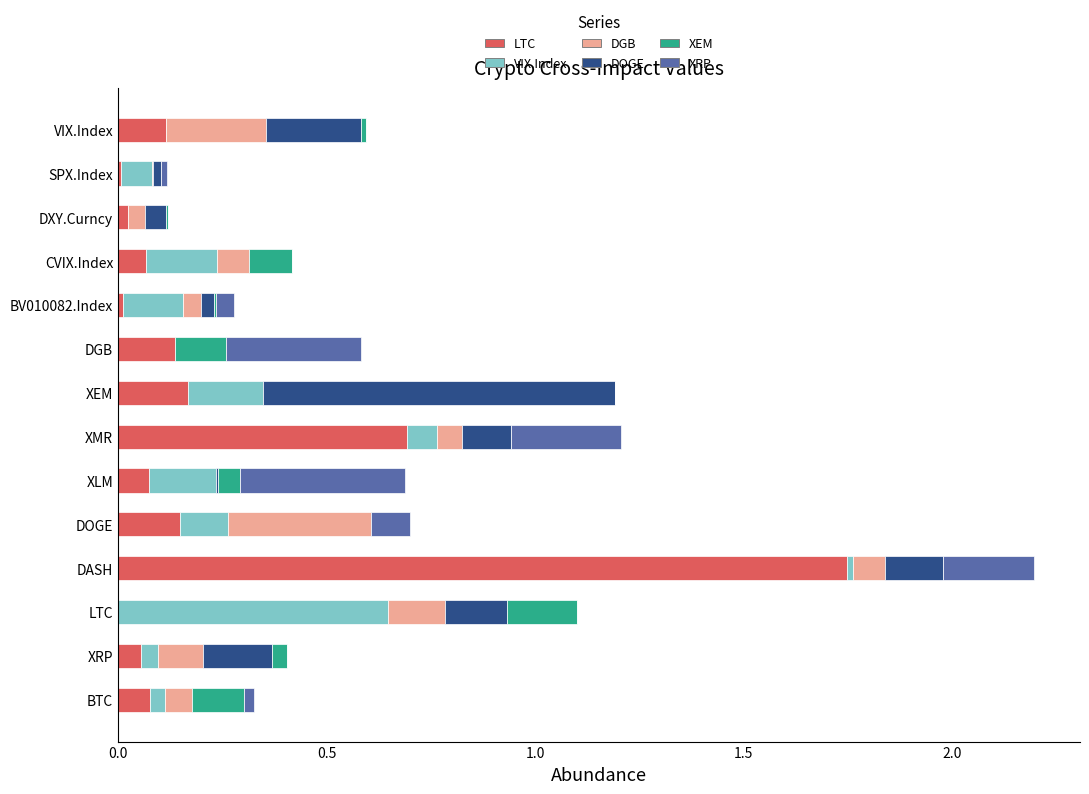

What is the total value across all series at LTC?

1.1